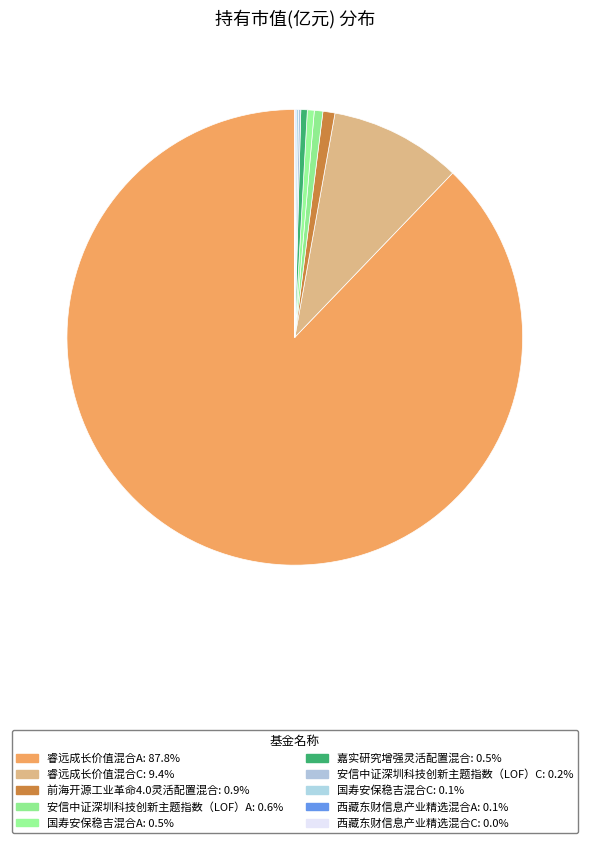

Combined, what portion of the pie is 睿远成长价值混合C and 睿远成长价值混合A?

97.2%